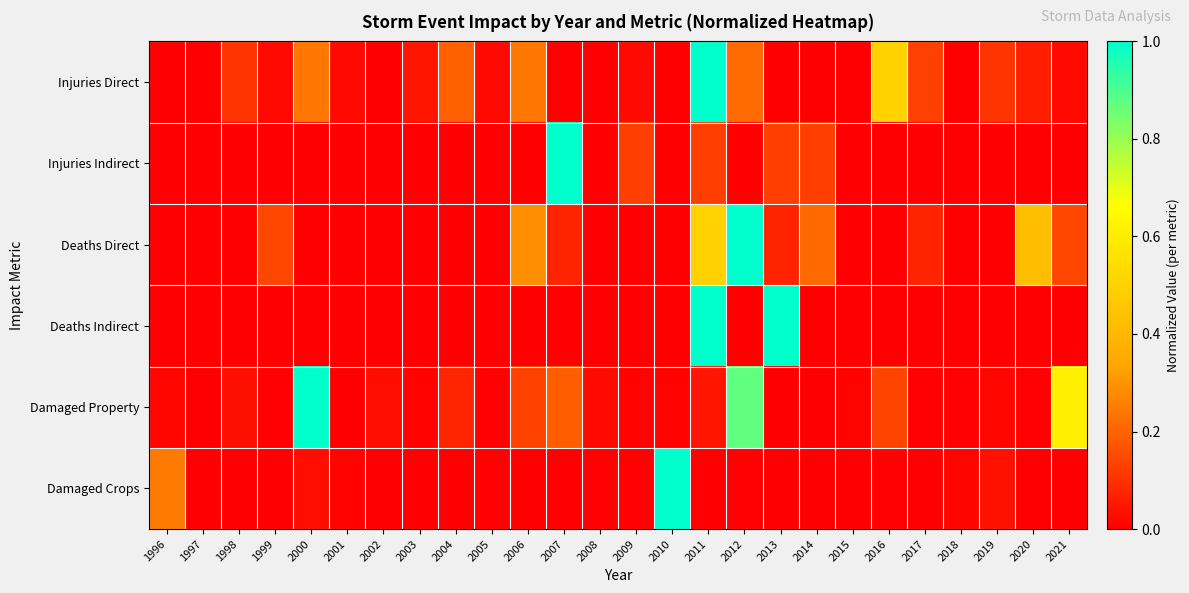

Reading left to right, what are all the values shown in this chart?

Injuries Direct: 1996=0.0	1997=0.0	1998=0.1	1999=0.0	2000=0.2	2001=0.0	2002=0.0	2003=0.0	2004=0.2	2005=0.0	2006=0.2	2007=0.0	2008=0.0	2009=0.0	2010=0.0	2011=1.0	2012=0.2	2013=0.0	2014=0.0	2015=0.0	2016=0.5	2017=0.1	2018=0.0	2019=0.1	2020=0.1	2021=0.0
Injuries Indirect: 1996=0.0	1997=0.0	1998=0.0	1999=0.0	2000=0.0	2001=0.0	2002=0.0	2003=0.0	2004=0.0	2005=0.0	2006=0.0	2007=1.0	2008=0.0	2009=0.1	2010=0.0	2011=0.1	2012=0.0	2013=0.1	2014=0.1	2015=0.0	2016=0.0	2017=0.0	2018=0.0	2019=0.0	2020=0.0	2021=0.0
Deaths Direct: 1996=0.0	1997=0.0	1998=0.0	1999=0.1	2000=0.0	2001=0.0	2002=0.0	2003=0.0	2004=0.0	2005=0.0	2006=0.3	2007=0.1	2008=0.0	2009=0.0	2010=0.0	2011=0.5	2012=1.0	2013=0.1	2014=0.2	2015=0.0	2016=0.0	2017=0.1	2018=0.0	2019=0.0	2020=0.4	2021=0.1
Deaths Indirect: 1996=0.0	1997=0.0	1998=0.0	1999=0.0	2000=0.0	2001=0.0	2002=0.0	2003=0.0	2004=0.0	2005=0.0	2006=0.0	2007=0.0	2008=0.0	2009=0.0	2010=0.0	2011=1.0	2012=0.0	2013=1.0	2014=0.0	2015=0.0	2016=0.0	2017=0.0	2018=0.0	2019=0.0	2020=0.0	2021=0.0
Damaged Property: 1996=0.0	1997=0.0	1998=0.0	1999=0.0	2000=1.0	2001=0.0	2002=0.0	2003=0.0	2004=0.1	2005=0.0	2006=0.1	2007=0.2	2008=0.0	2009=0.0	2010=0.0	2011=0.0	2012=0.9	2013=0.0	2014=0.0	2015=0.0	2016=0.1	2017=0.0	2018=0.0	2019=0.0	2020=0.0	2021=0.6
Damaged Crops: 1996=0.2	1997=0.0	1998=0.0	1999=0.0	2000=0.0	2001=0.0	2002=0.0	2003=0.0	2004=0.0	2005=0.0	2006=0.0	2007=0.0	2008=0.0	2009=0.0	2010=1.0	2011=0.0	2012=0.0	2013=0.0	2014=0.0	2015=0.0	2016=0.0	2017=0.0	2018=0.0	2019=0.0	2020=0.0	2021=0.0